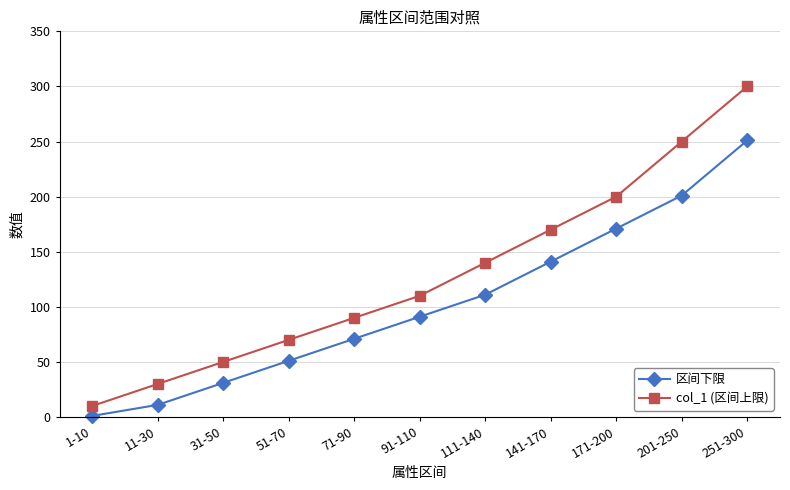

True or false: 区间下限 and col_1 (区间上限) cross at least once.

False